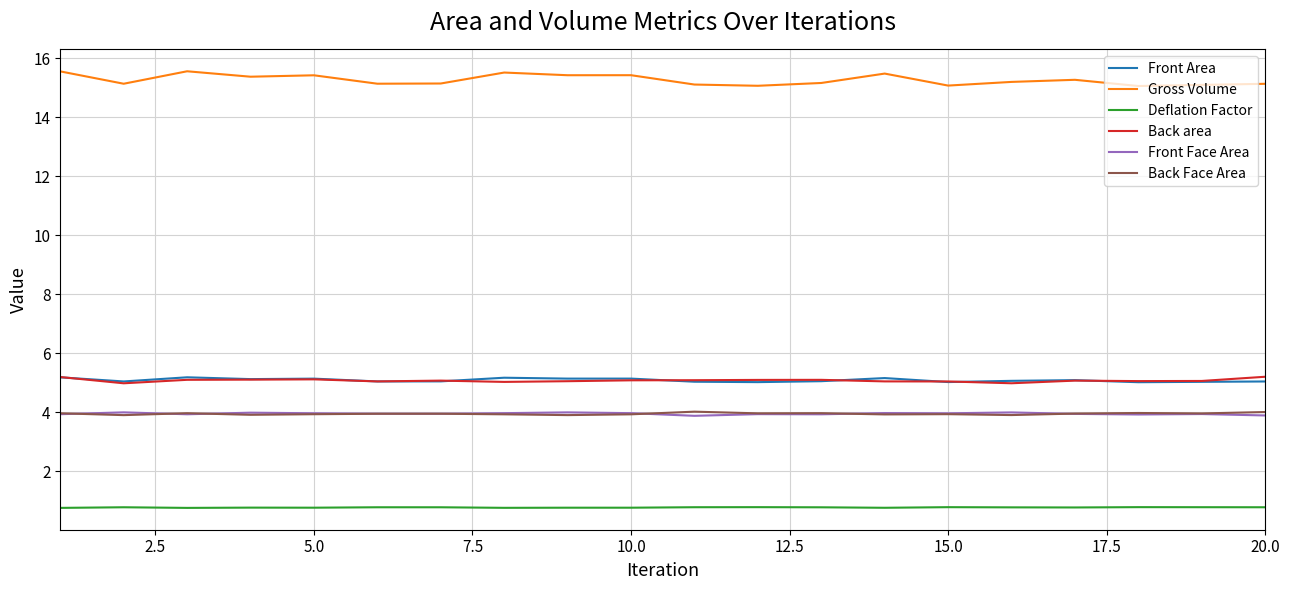

What is the maximum value for Back Face Area?

4.0